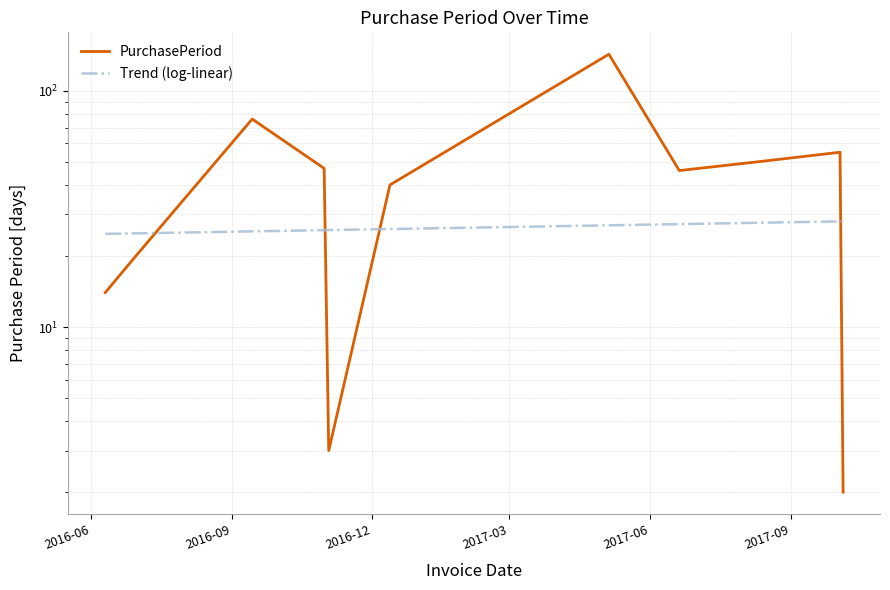

What is the change in value from 2016-10-31 to 2017-10-05?

-45